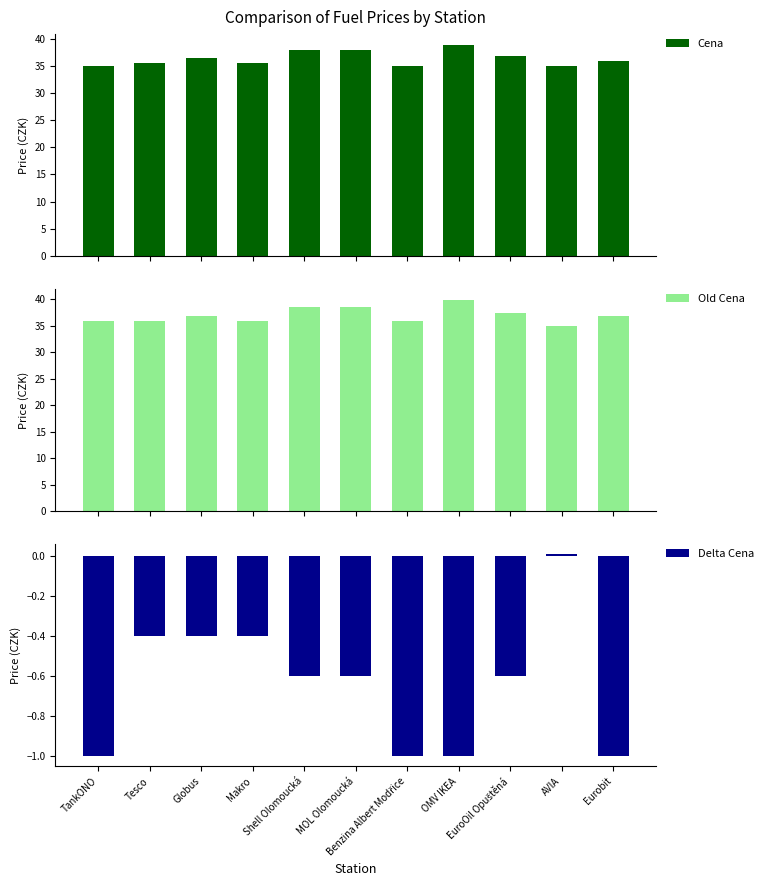

What is the difference between the highest and lowest values at Makro?

36.3